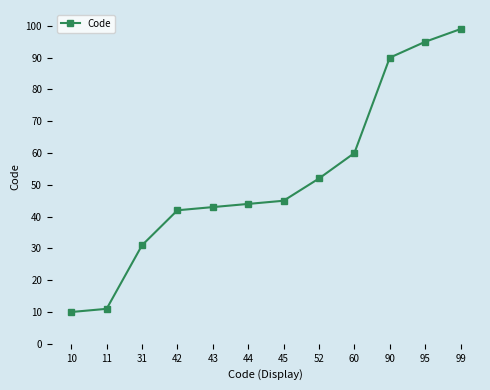

At which label is the value closest to 54?

52